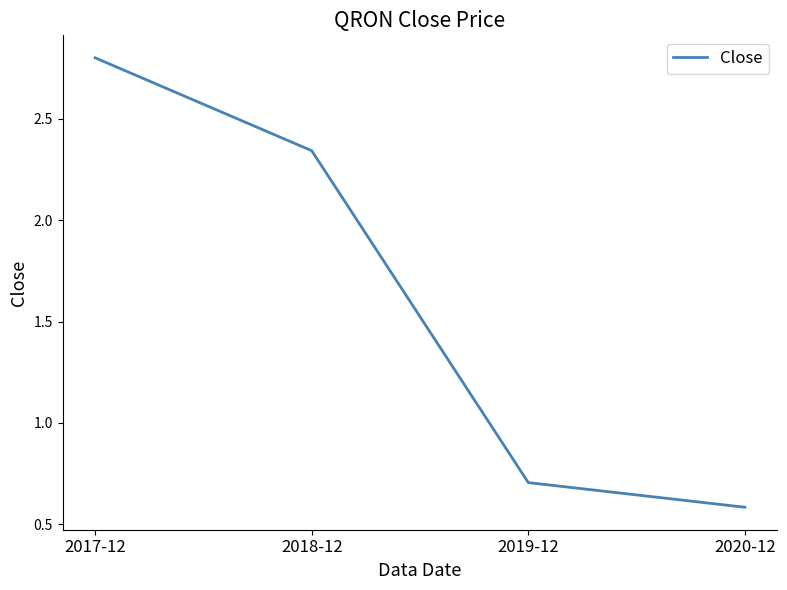

Does the chart display data point markers on the line(s)?

No